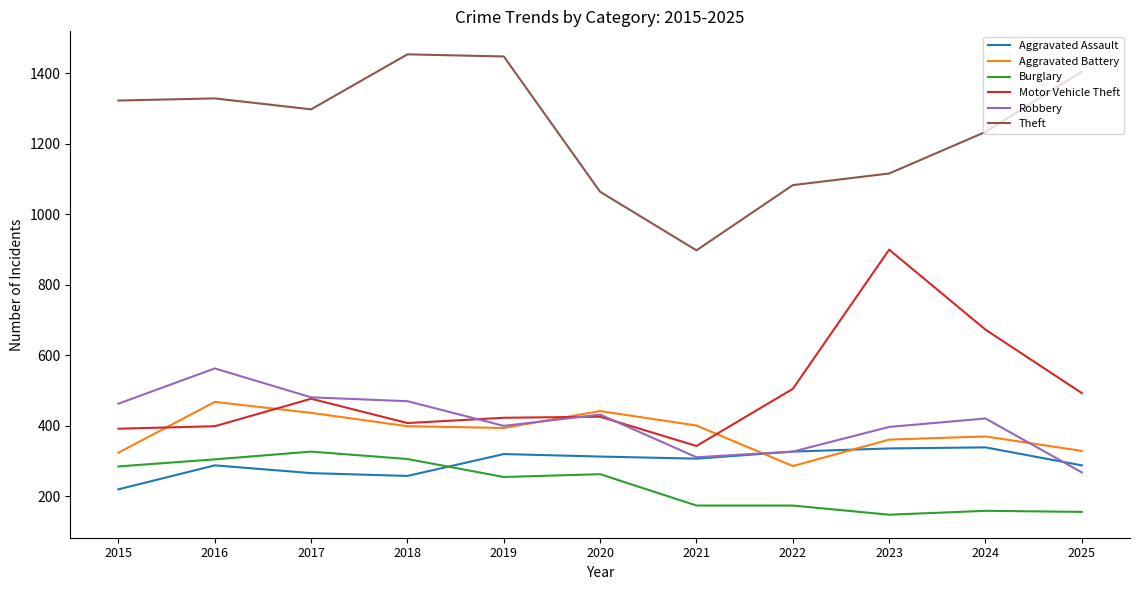

What is the minimum value for Robbery?

267